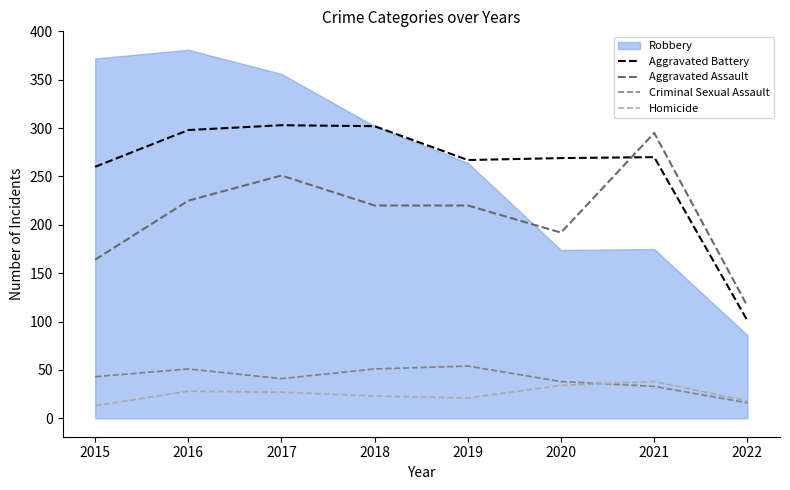

What is the spread (max minus min) of values at 2020?

235